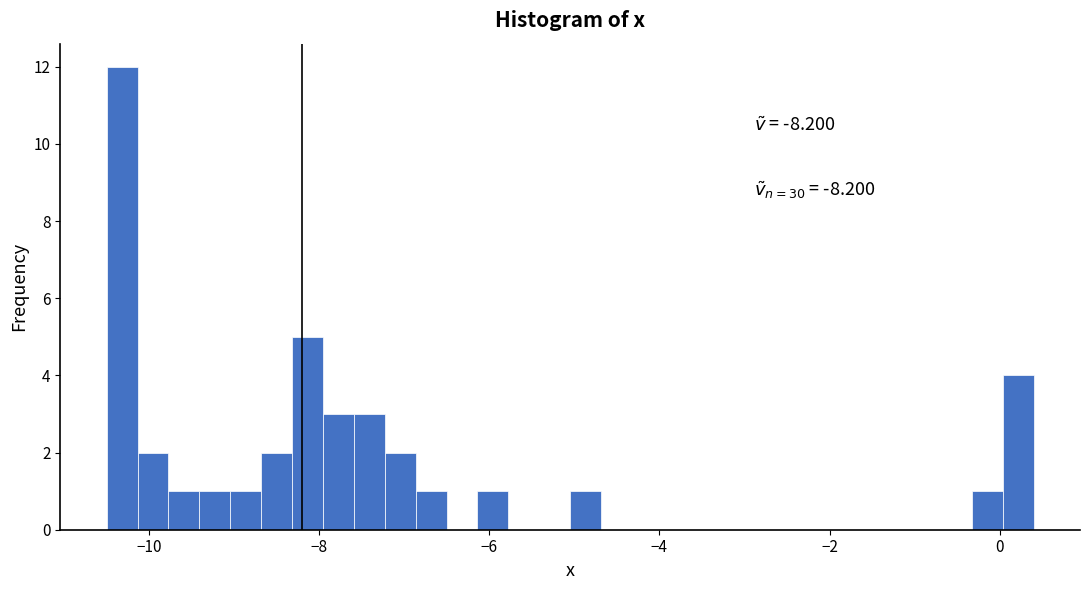

Around what value on the x-axis is the tallest bar? Give the approximate position of its centre, as read against the axis.

-10.4